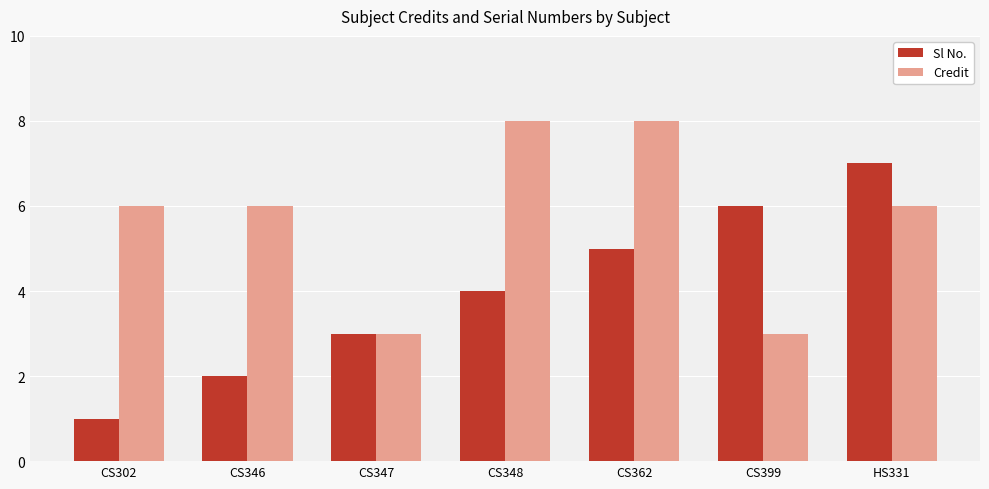

Count the Sl No. values in the range 2 to 6.

5